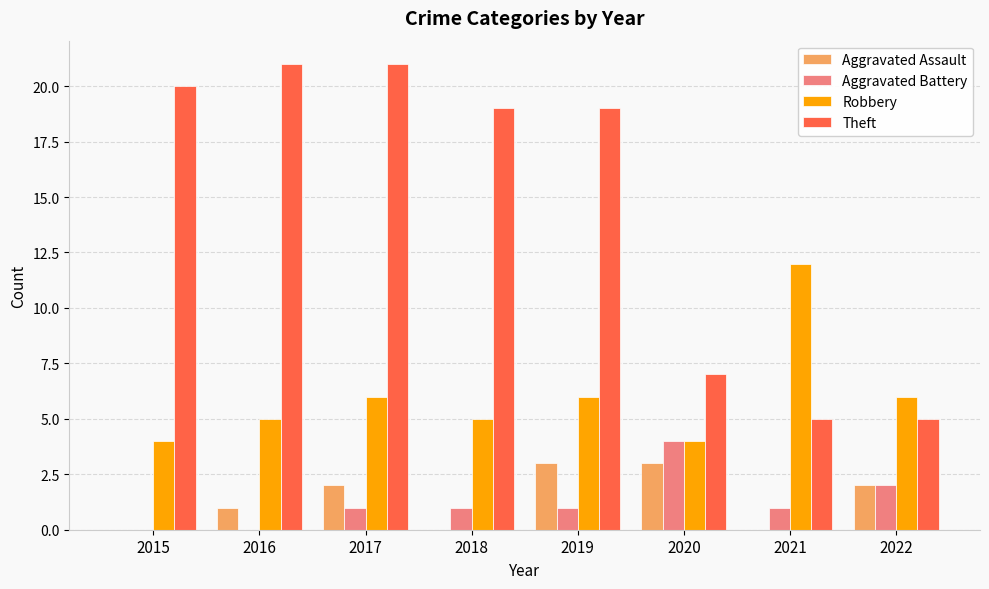

Are the bars horizontal?

No